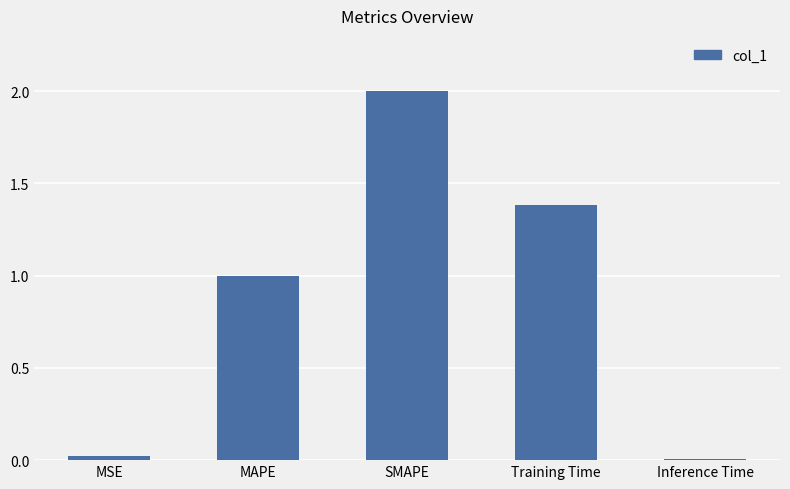

How many bars are there in total?

5